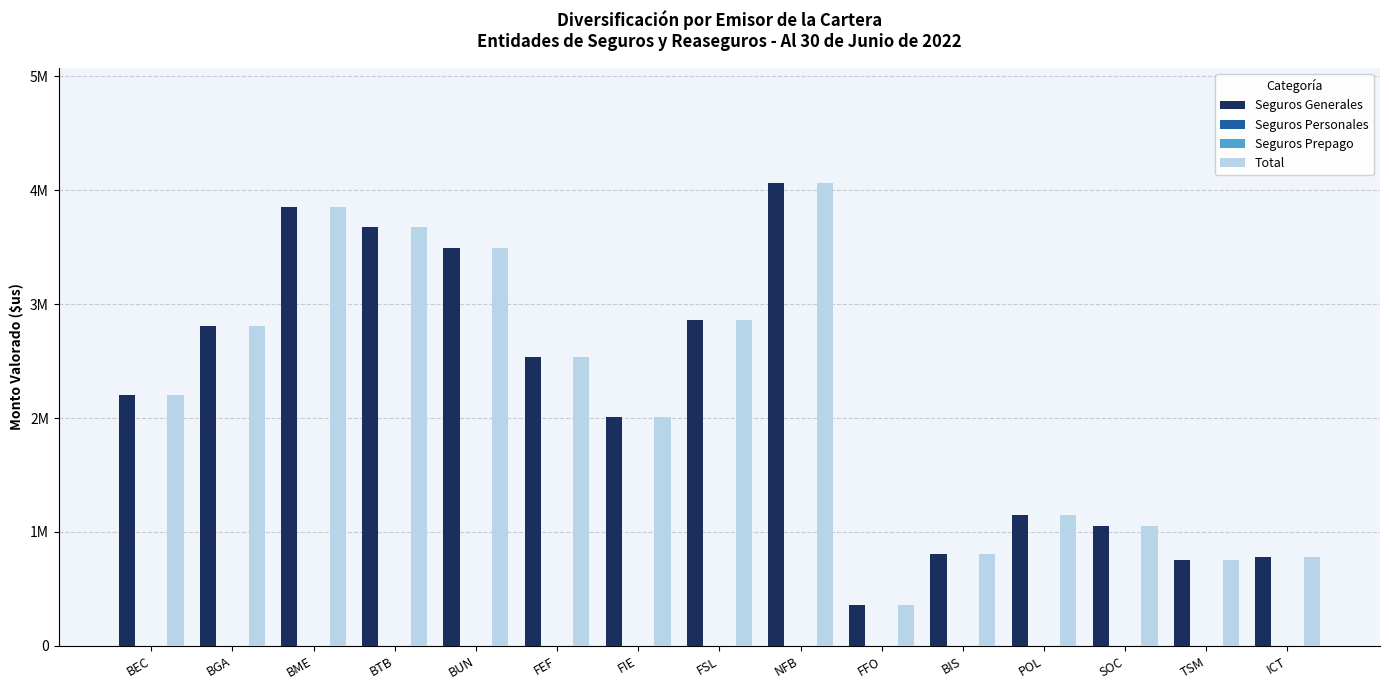

At which category does the chart reach its peak across all series?

NFB